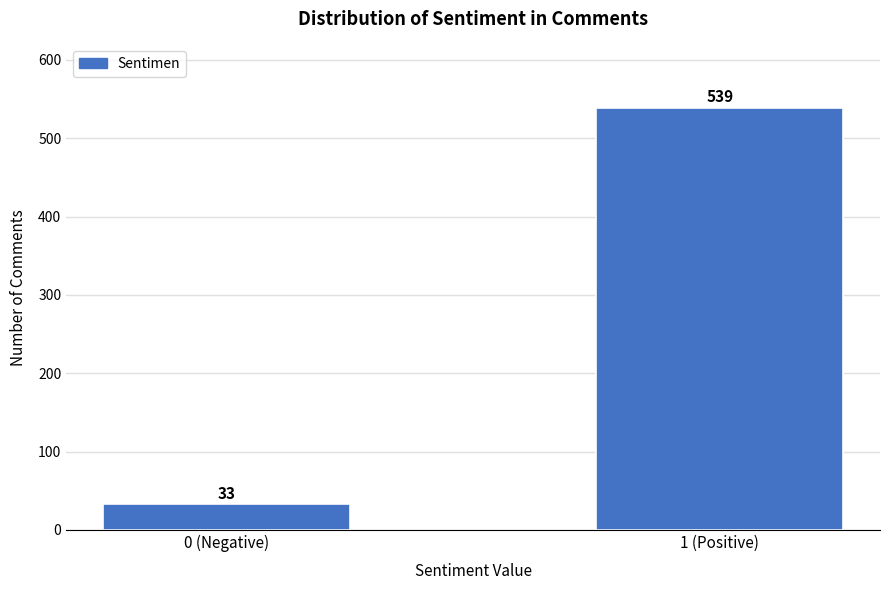

Reading left to right, transcribe all the data shown in this chart.

0 (Negative)=33	1 (Positive)=539